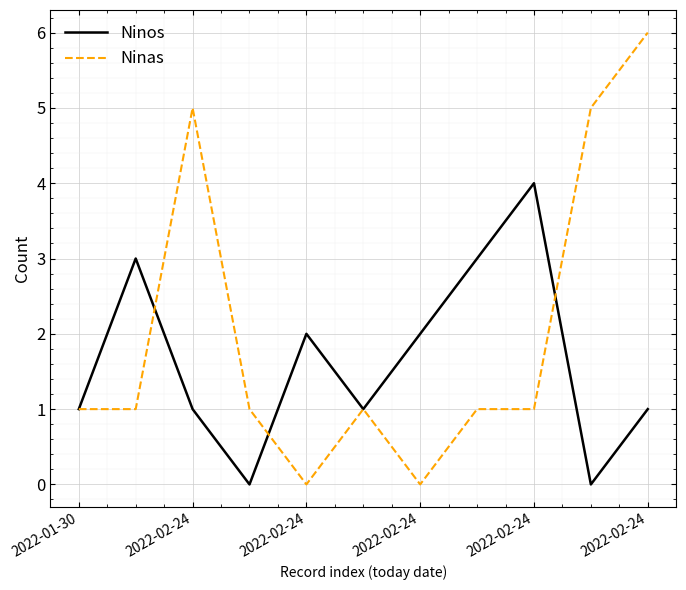

After their last crossing, which series has the higher values: Ninas or Ninos?

Ninas